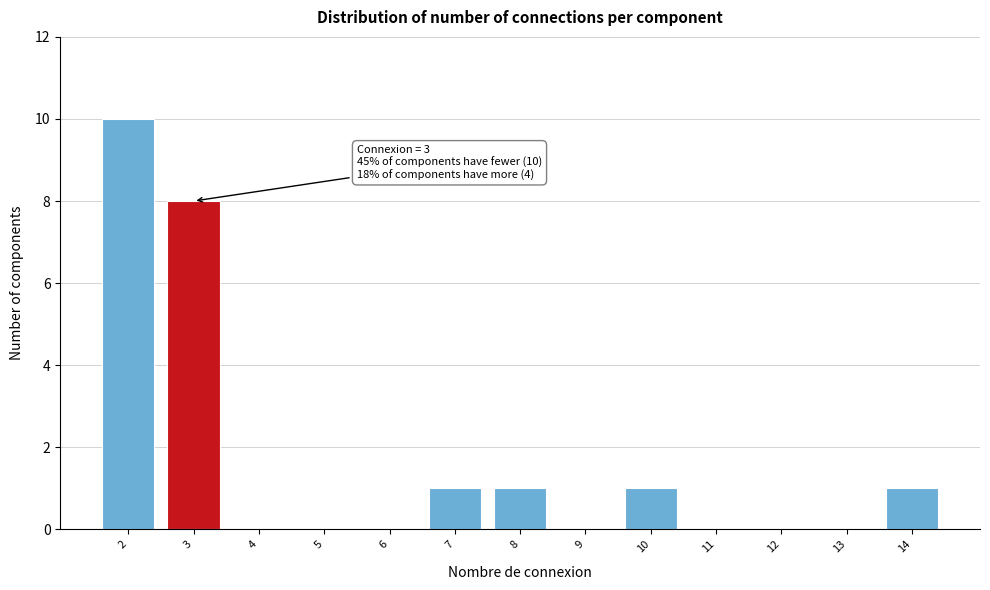

Which range on the x-axis has the tallest bar?

1.5 to 2.5